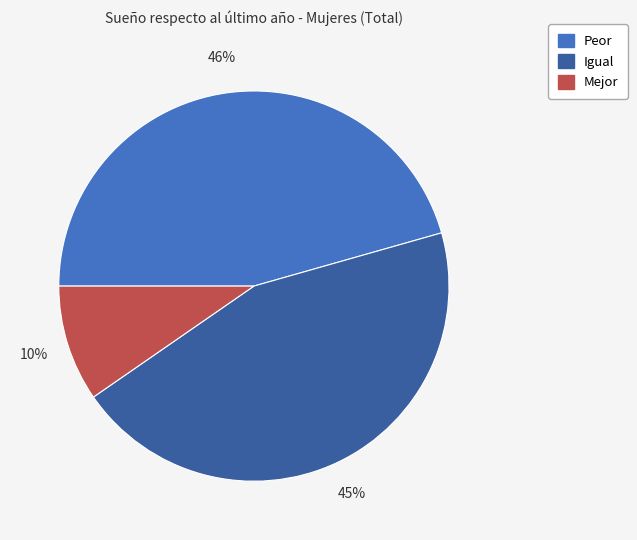

True or false: Peor accounts for 46% of the total.

True